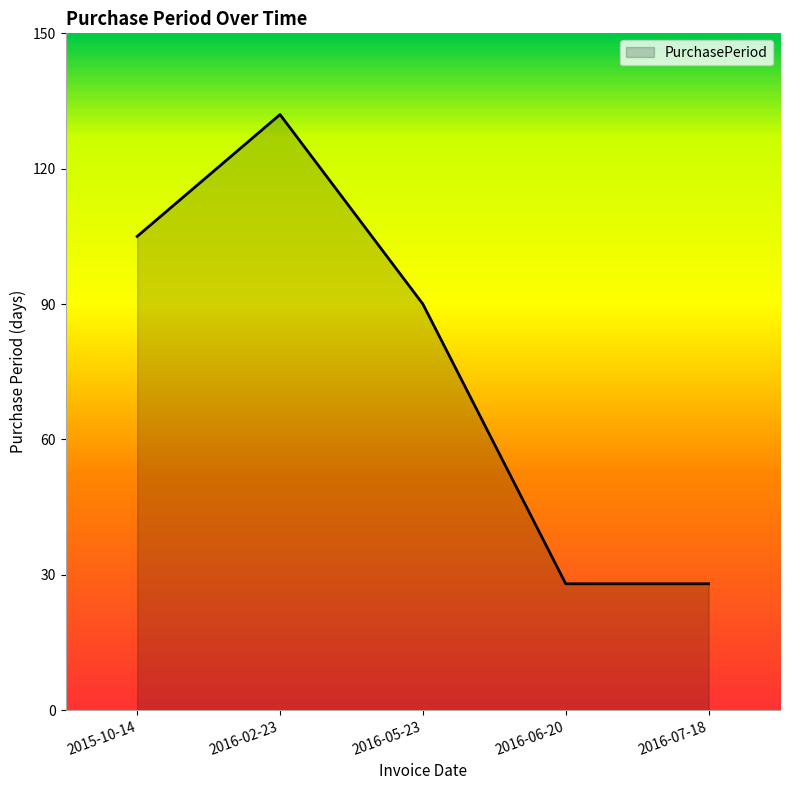

What is the sum of all values?

383